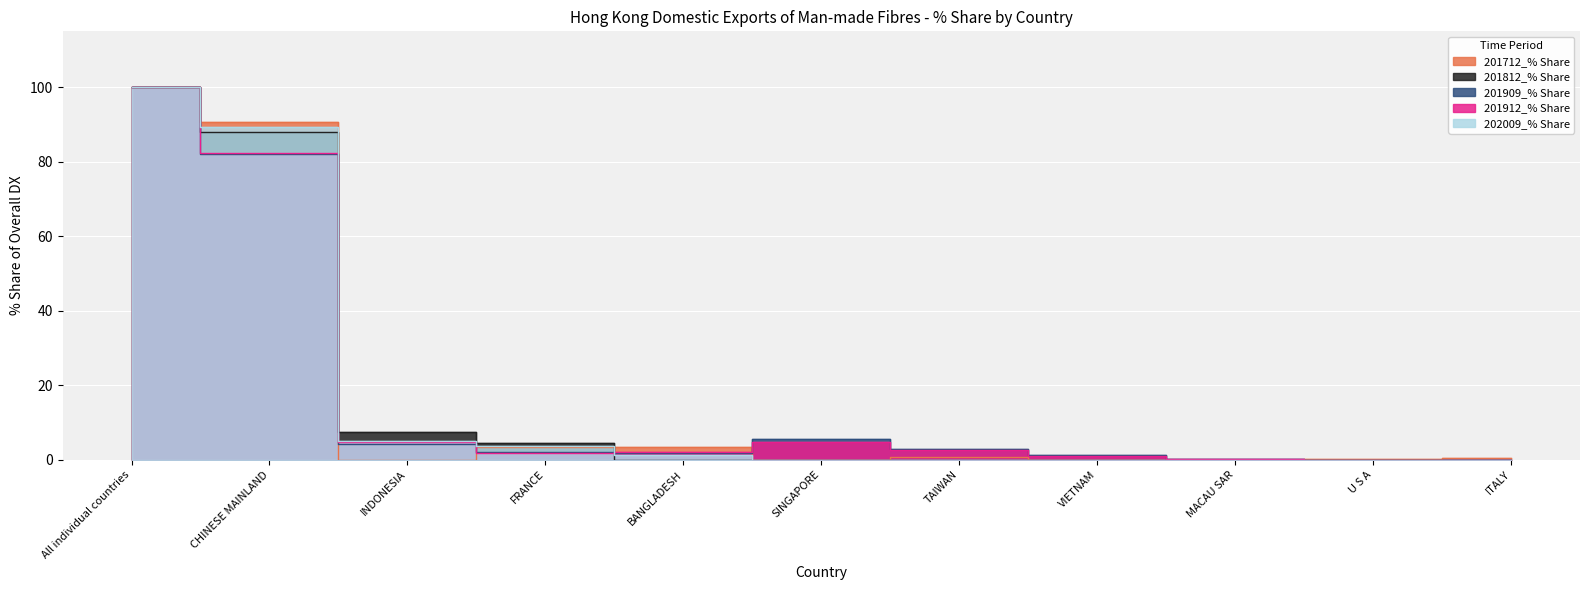

Reading left to right, transcribe all the data shown in this chart.

201712_% Share: All individual countries=100.0	CHINESE MAINLAND=90.7	INDONESIA=0.1	FRANCE=3.5	BANGLADESH=3.3	SINGAPORE=0.0	TAIWAN=0.8	VIETNAM=0.0	MACAU SAR=0.0	U S A=0.3	ITALY=0.5
201812_% Share: All individual countries=100.0	CHINESE MAINLAND=88.0	INDONESIA=7.4	FRANCE=4.6	BANGLADESH=0.0	SINGAPORE=0.0	TAIWAN=0.0	VIETNAM=0.0	MACAU SAR=0.0	U S A=0.0	ITALY=0.0
201909_% Share: All individual countries=100.0	CHINESE MAINLAND=82.1	INDONESIA=4.2	FRANCE=2.0	BANGLADESH=1.8	SINGAPORE=5.5	TAIWAN=3.0	VIETNAM=1.3	MACAU SAR=0.2	U S A=0.0	ITALY=0.0
201912_% Share: All individual countries=100.0	CHINESE MAINLAND=82.5	INDONESIA=4.8	FRANCE=1.8	BANGLADESH=2.1	SINGAPORE=4.8	TAIWAN=2.7	VIETNAM=1.1	MACAU SAR=0.1	U S A=0.0	ITALY=0.0
202009_% Share: All individual countries=100.0	CHINESE MAINLAND=89.3	INDONESIA=5.0	FRANCE=3.7	BANGLADESH=1.3	SINGAPORE=0.0	TAIWAN=0.0	VIETNAM=0.0	MACAU SAR=0.0	U S A=0.0	ITALY=0.0